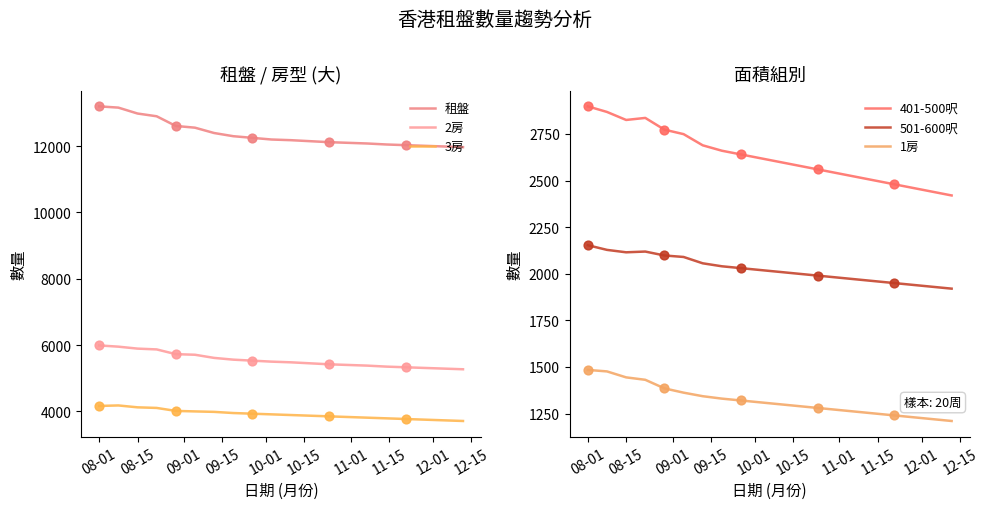

At which category is the sum across all series the highest?

08-01